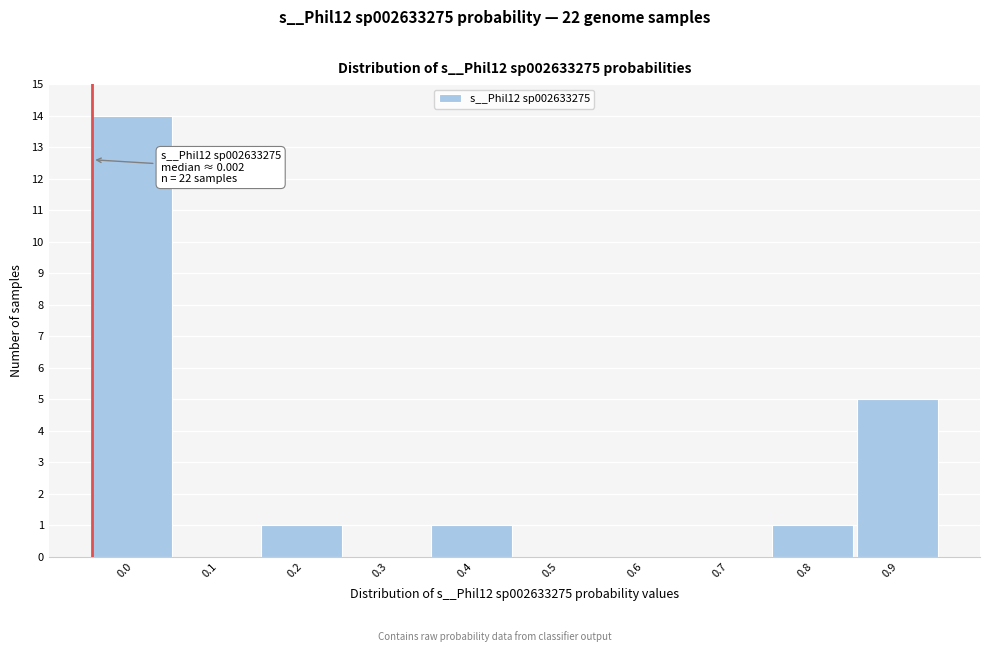

Reading left to right, extract all data points from this chart.

0.0=14	0.1=0	0.2=1	0.3=0	0.4=1	0.5=0	0.6=0	0.7=0	0.8=1	0.9=5